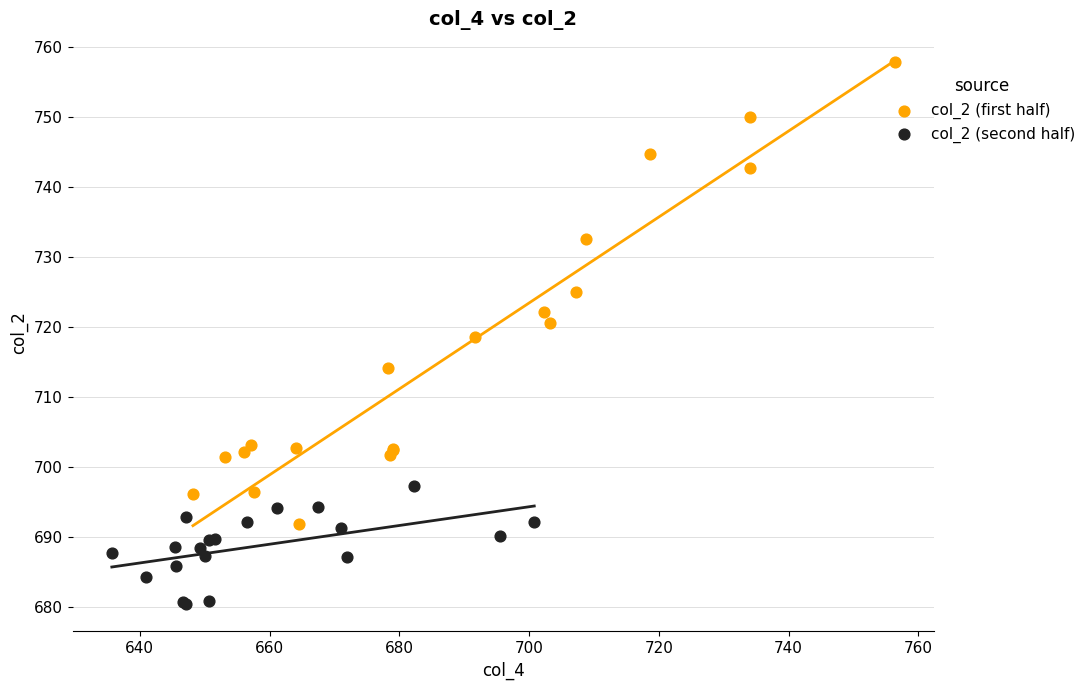

Which series reaches the minimum Y coordinate?

col_2 (second half)